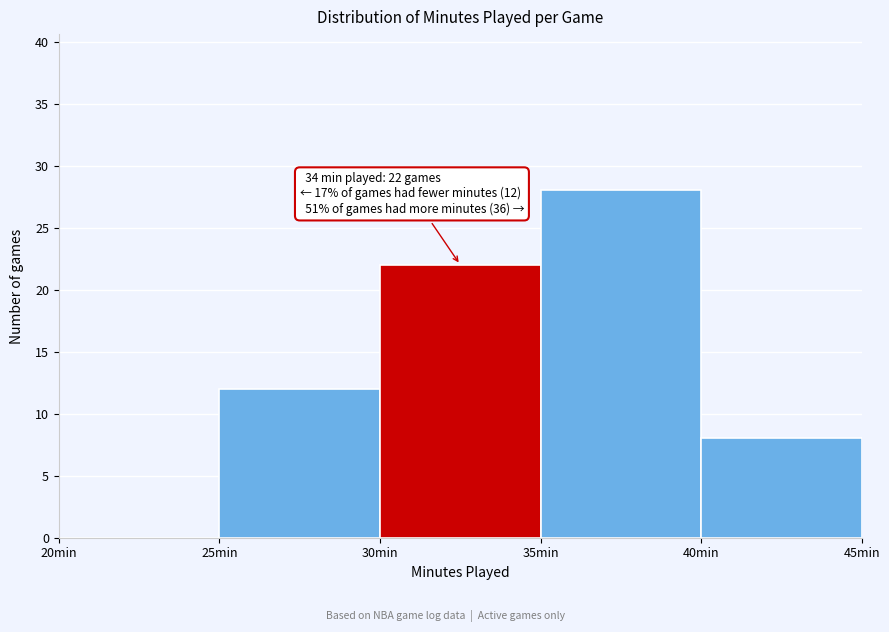

Over which range of the x-axis is the bar tallest?

35 to 40